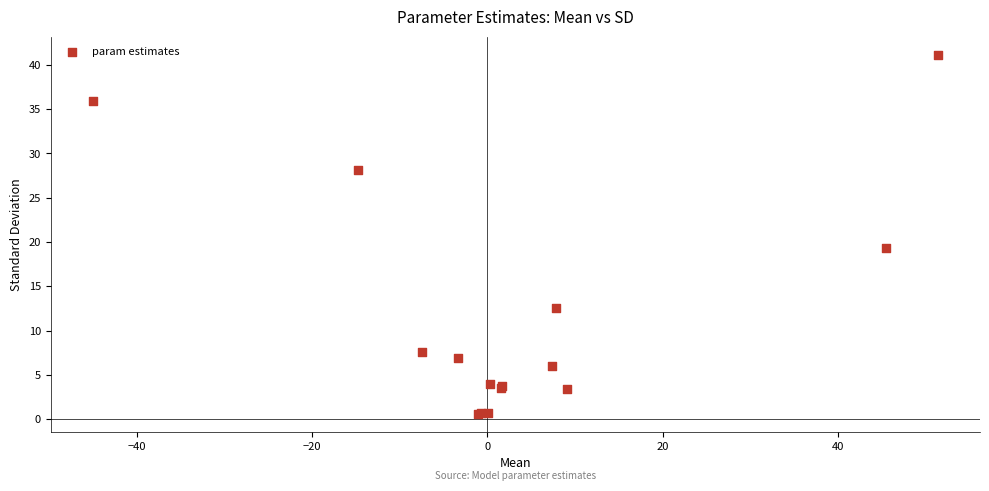

What Y value in the scatter plot is closest to 20?

19.3